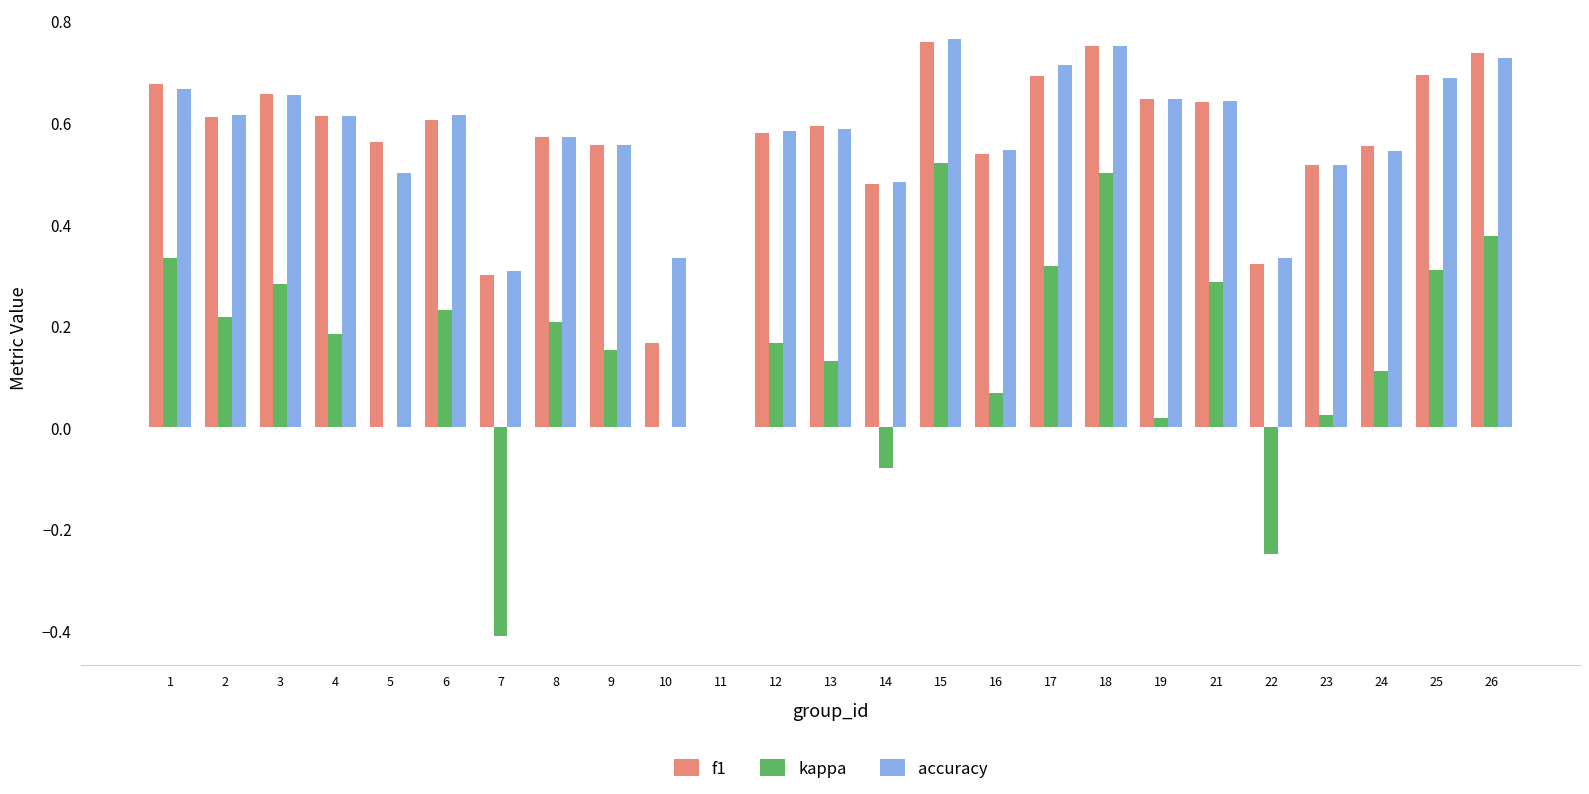

At which label does accuracy reach its peak?

15